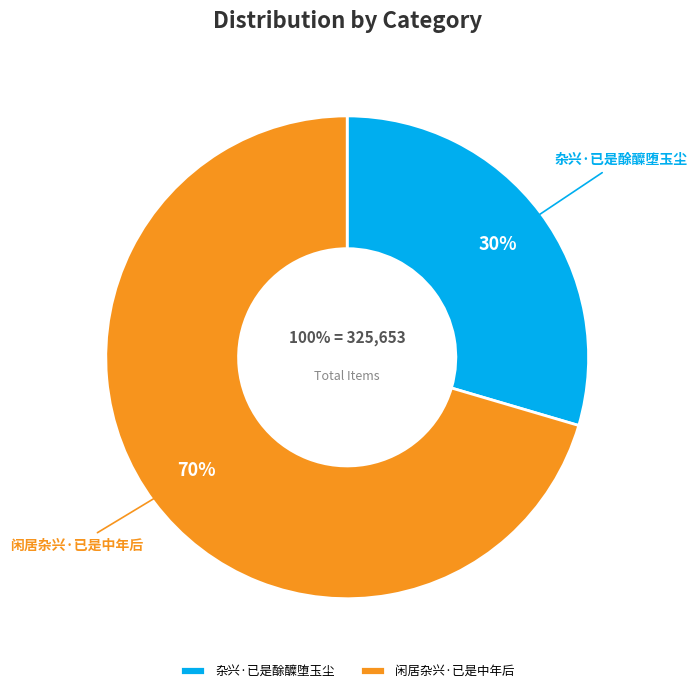

To the nearest percent, what is the average slice percentage?

50%